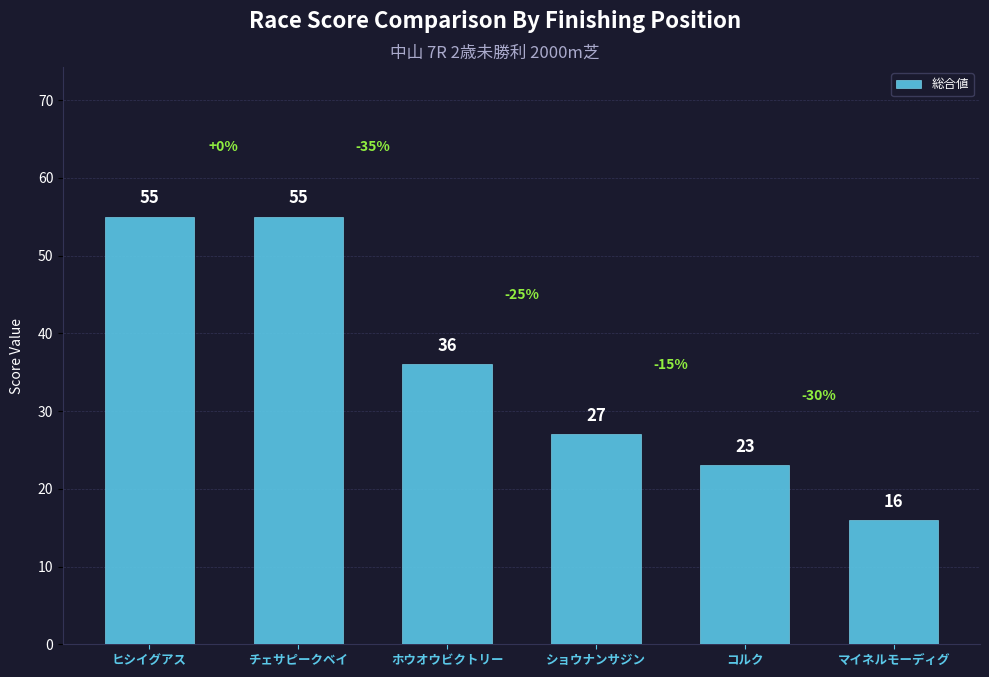

What is the value of the 4th bar from the left?

27